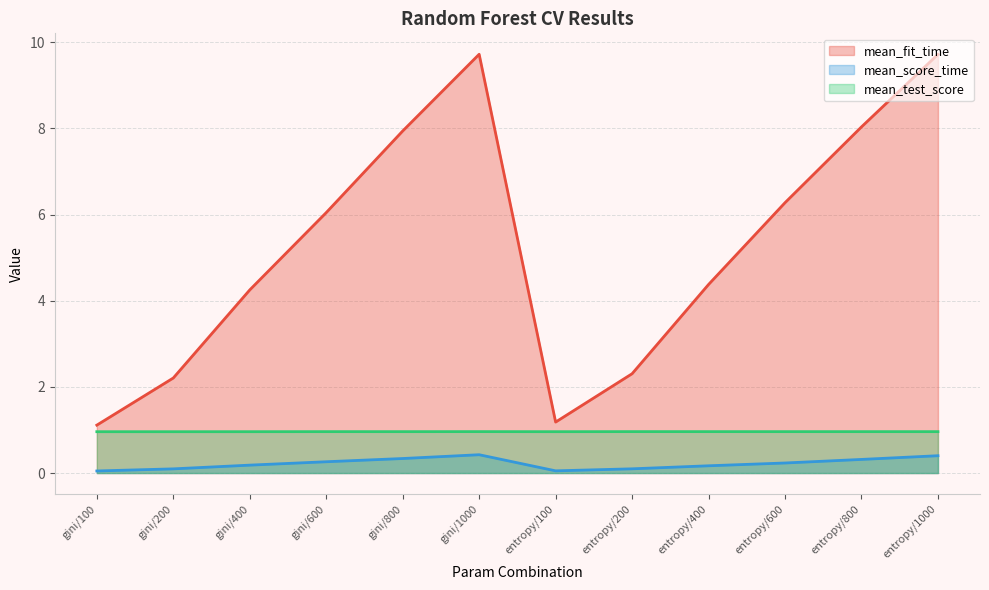

What is the highest value of the mean_score_time series?

0.4